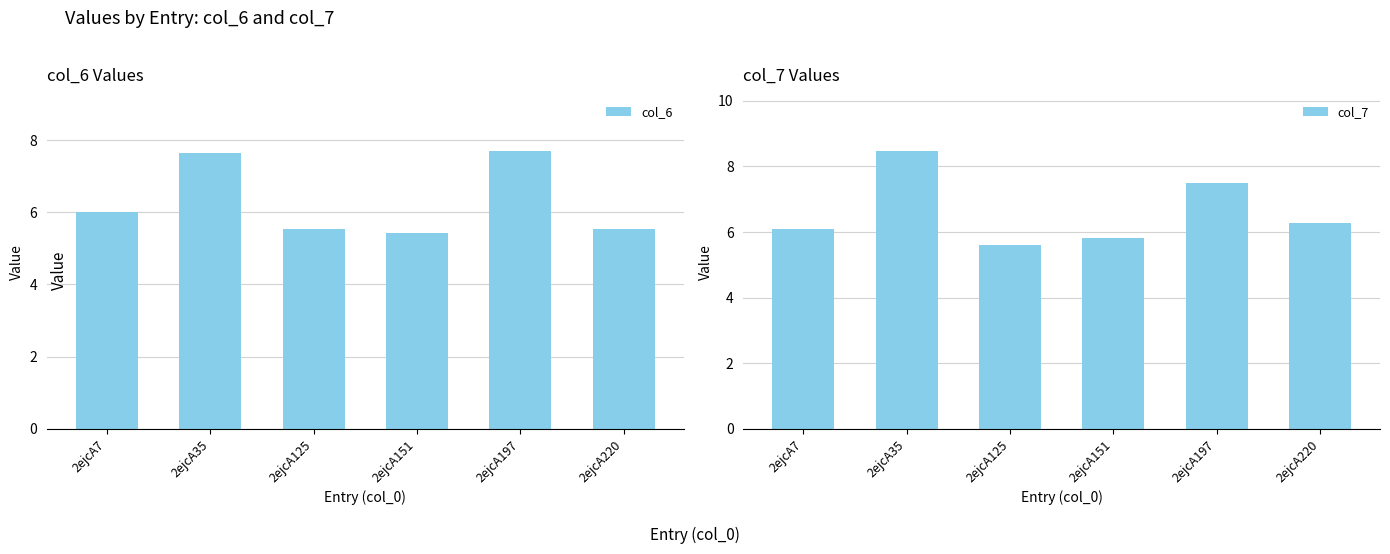

What is the difference between the col_6 values at 2ejcA35 and 2ejcA220?

2.1